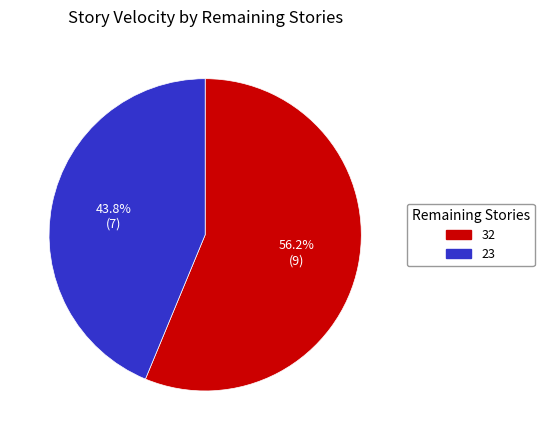

How many slices are in this pie chart?

2